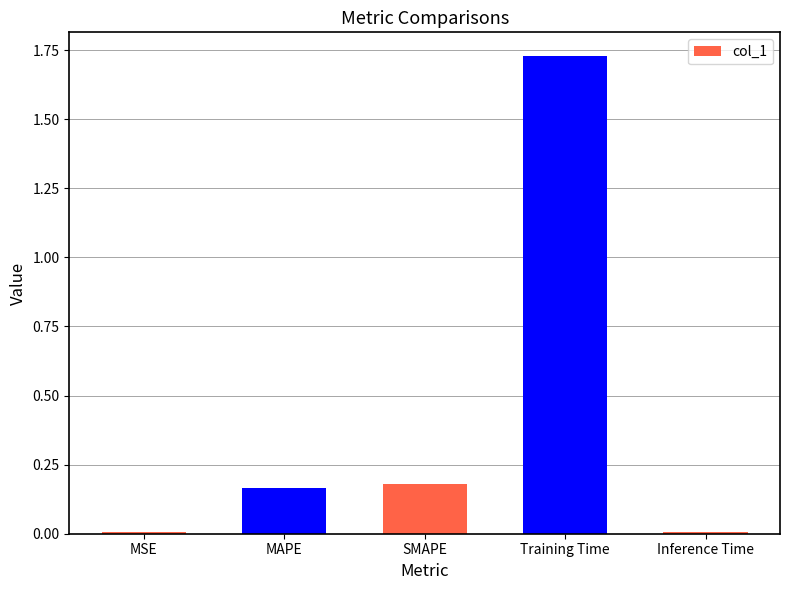

True or false: the data shows 2.3 at Training Time.

False